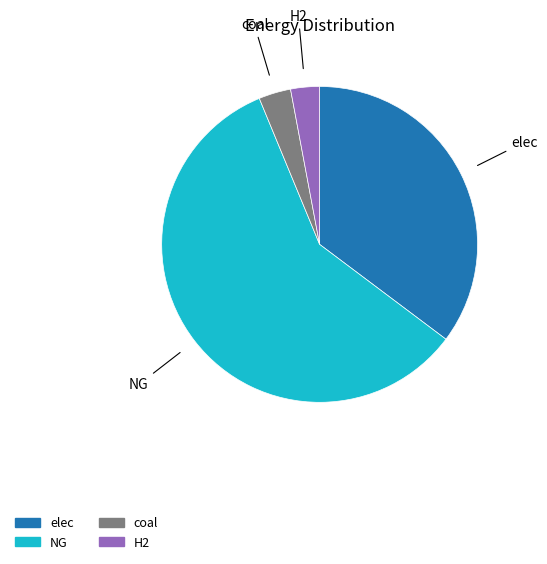

What is the largest slice in the pie chart?

NG